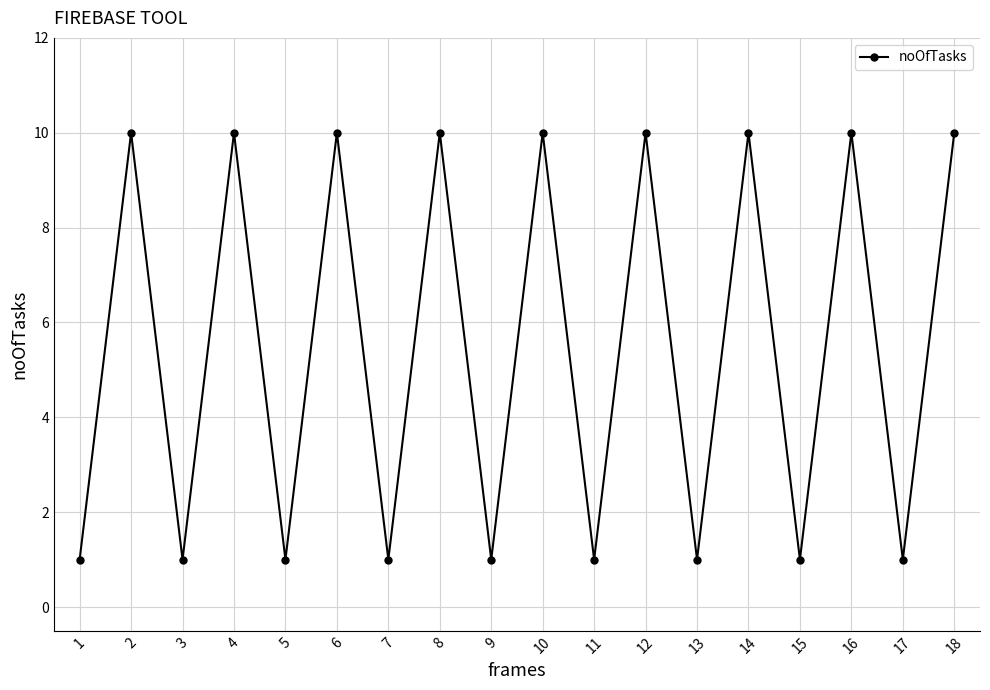

Reading left to right, what are all the values shown in this chart?

1	10	1	10	1	10	1	10	1	10	1	10	1	10	1	10	1	10